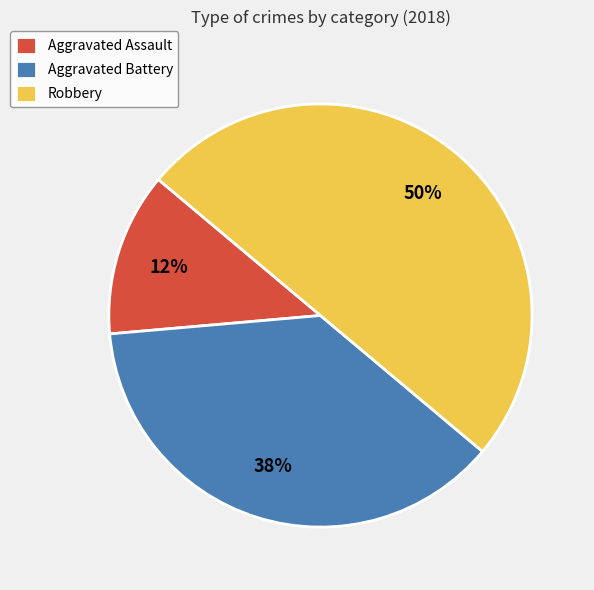

How many slices are in this pie chart?

3